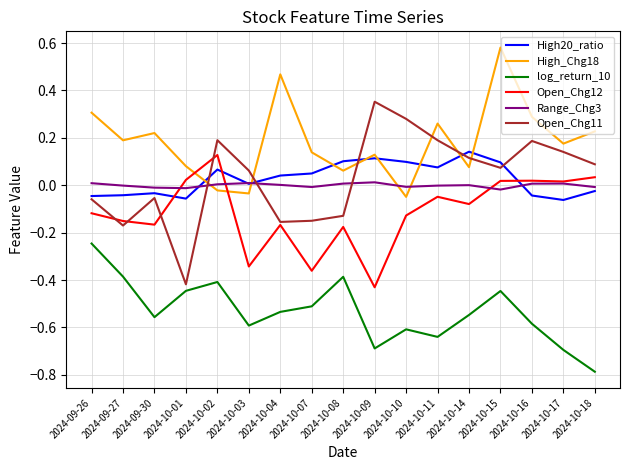

Which series has the largest total across all categories?

High_Chg18